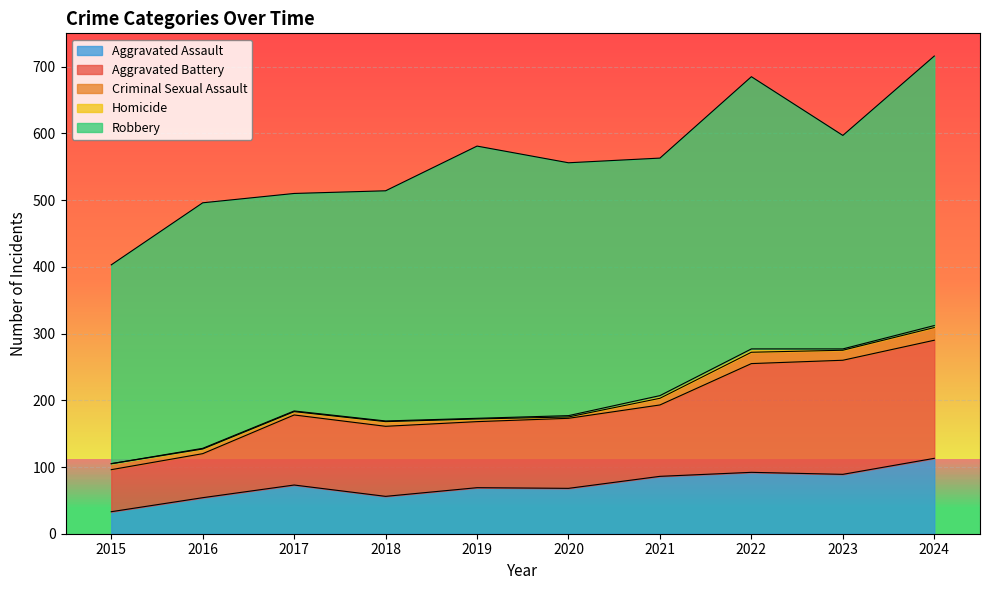

How many data points does each series have?

10